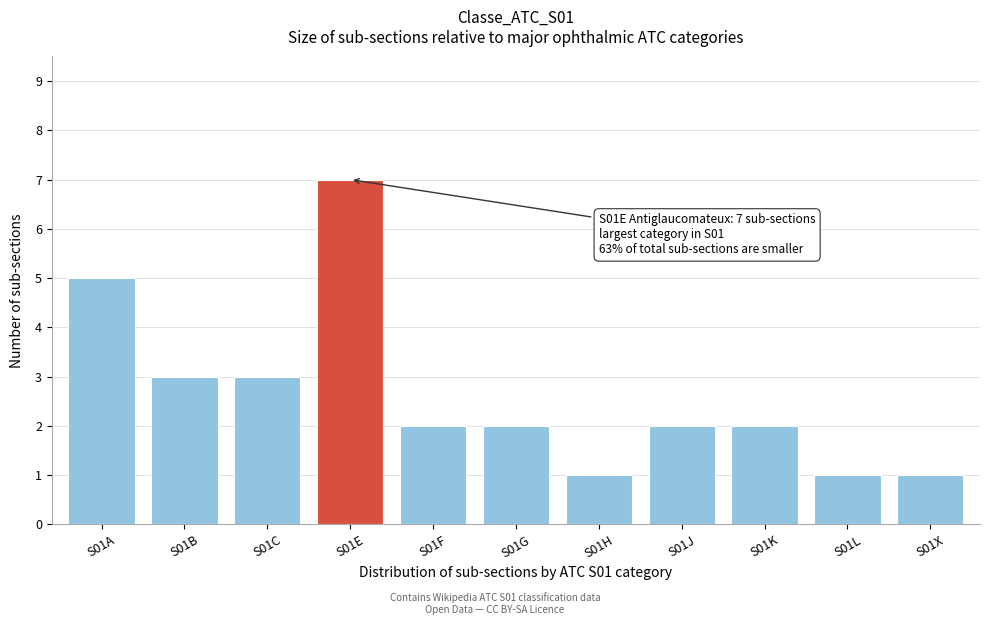

Reading left to right, transcribe all the data shown in this chart.

5	3	3	7	2	2	1	2	2	1	1